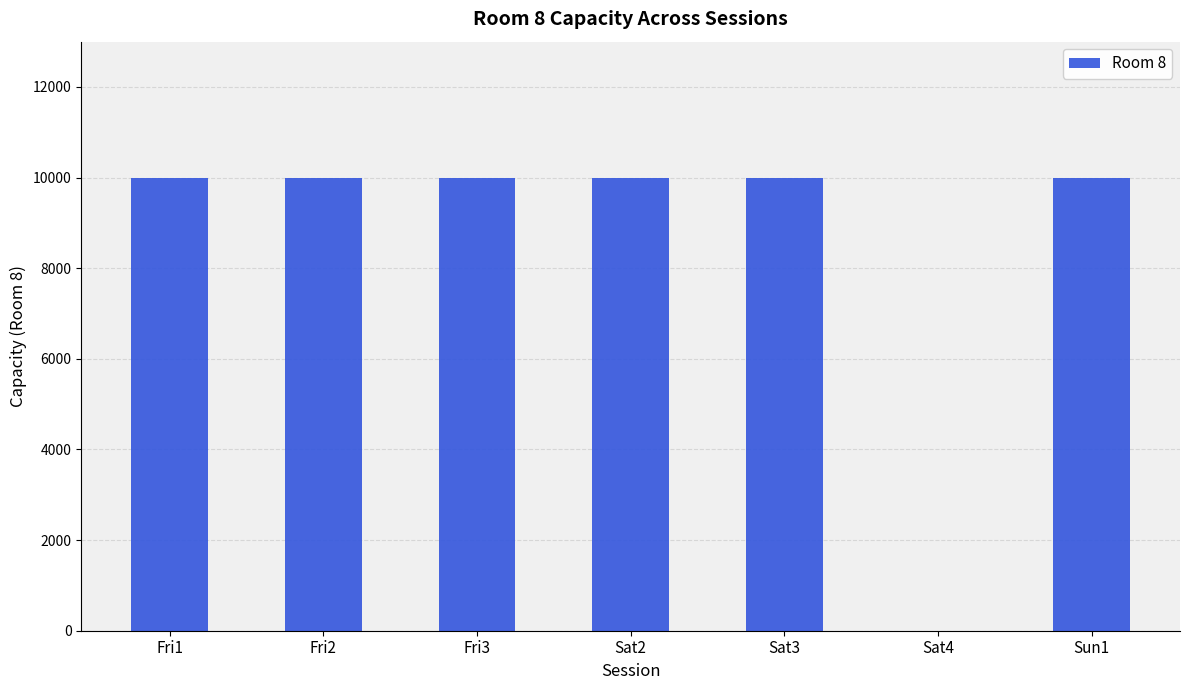

Between Sat2 and Sat4, which is larger?

Sat2